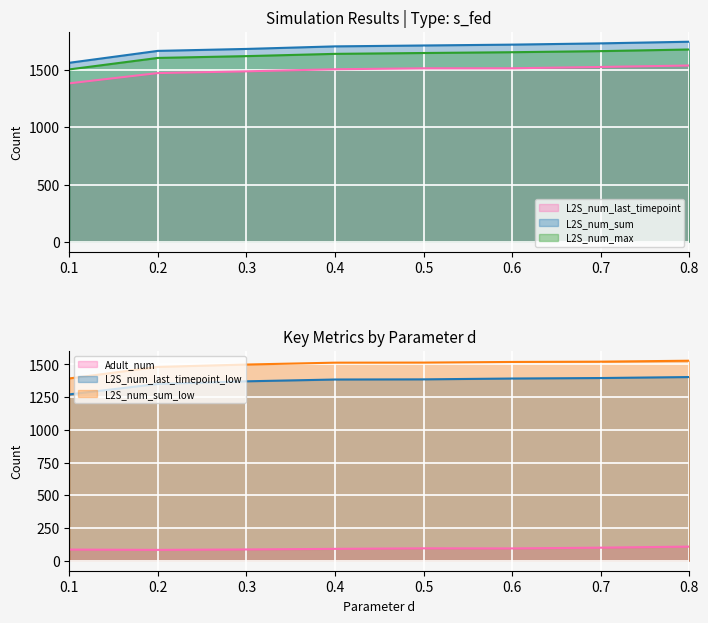

Is the value of L2S_num_last_timepoint at 0.6 greater than the value of L2S_num_sum at 0.4?

No